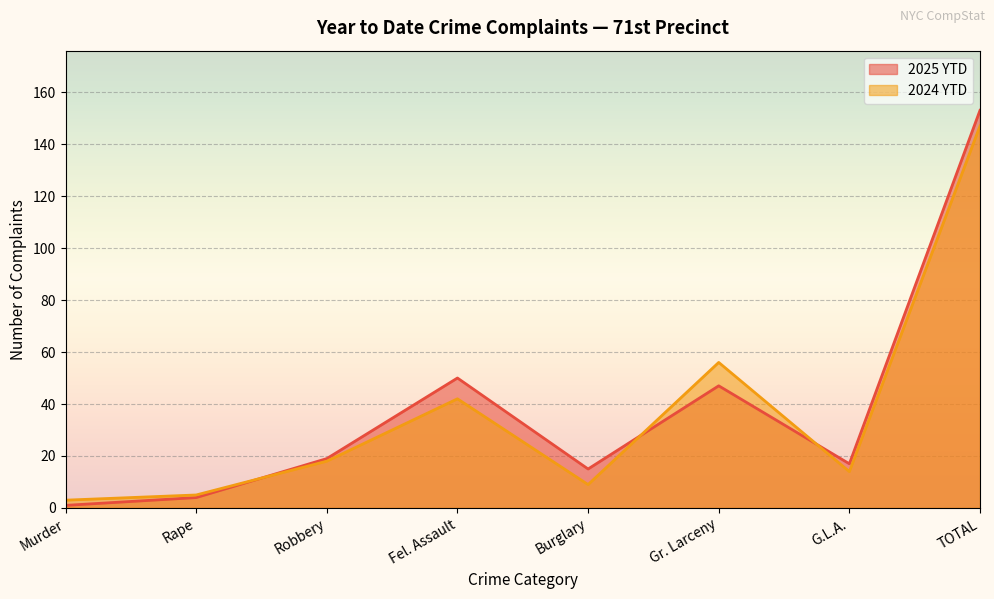

Where is the first local maximum for 2025 YTD?

Fel. Assault